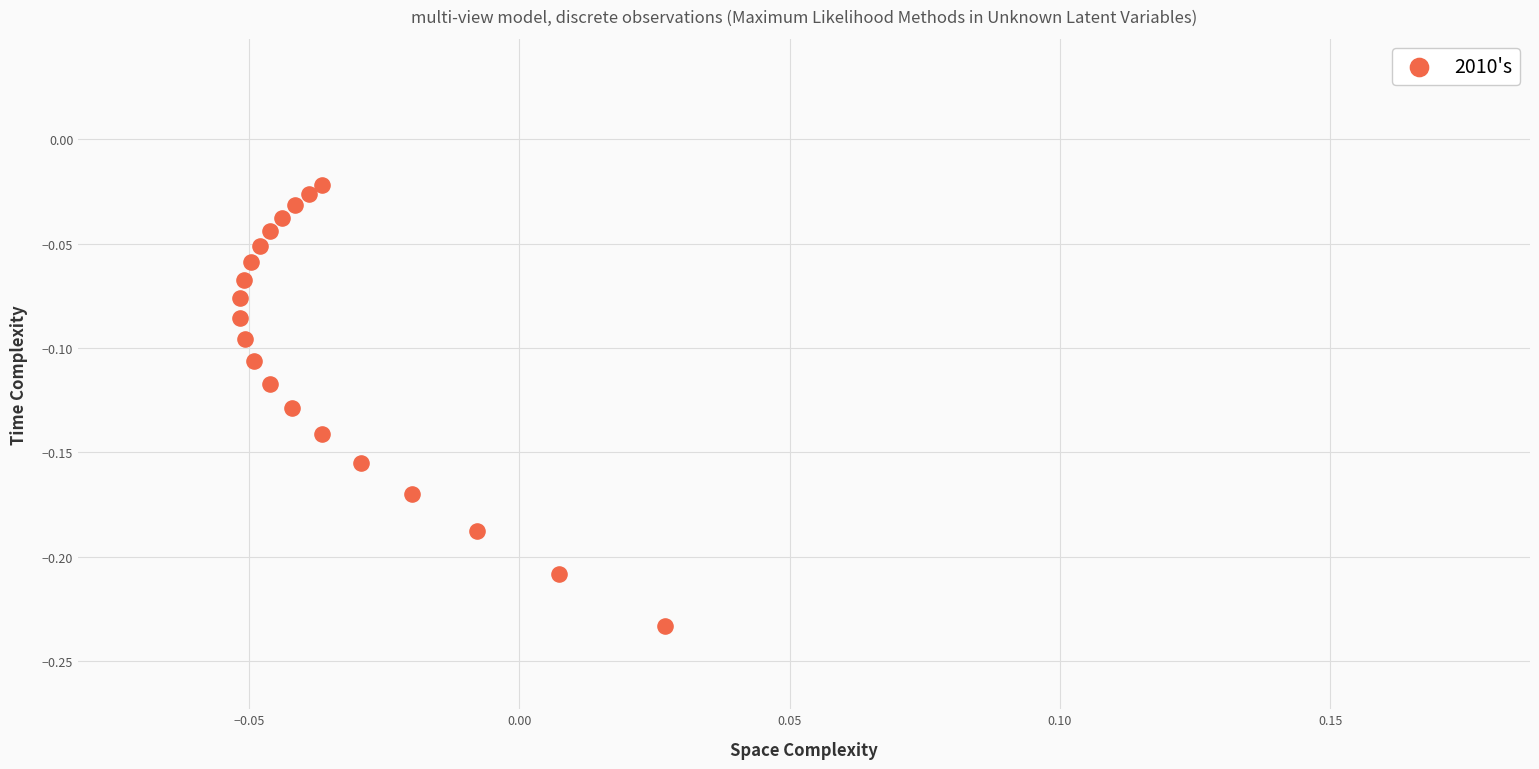

Count the number of points in this scatter plot.

20